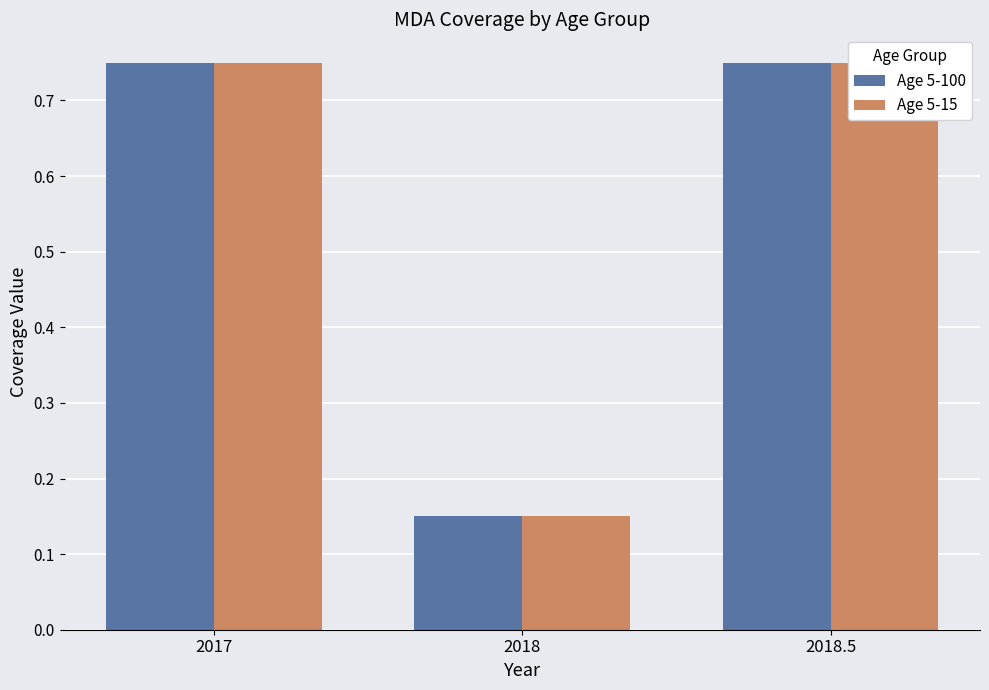

The value of Age 5-100 at 2018.5 is 0.8. True or false?

True